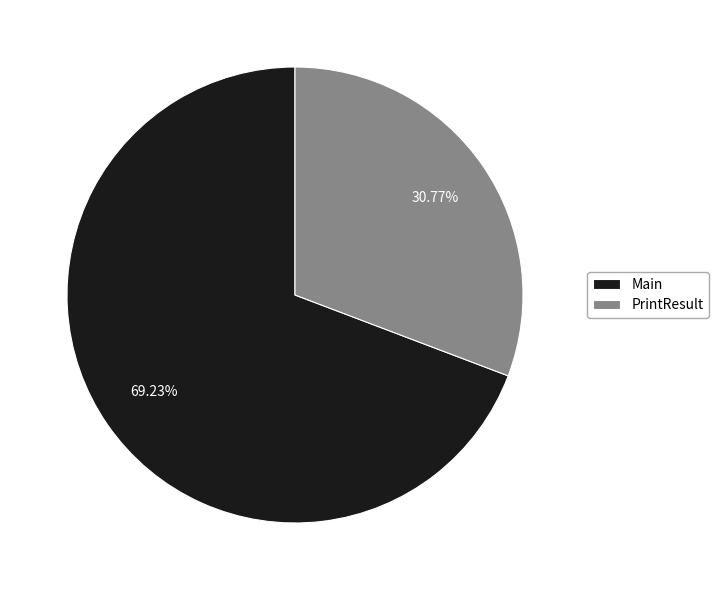

To the nearest percent, what is the average slice percentage?

50%